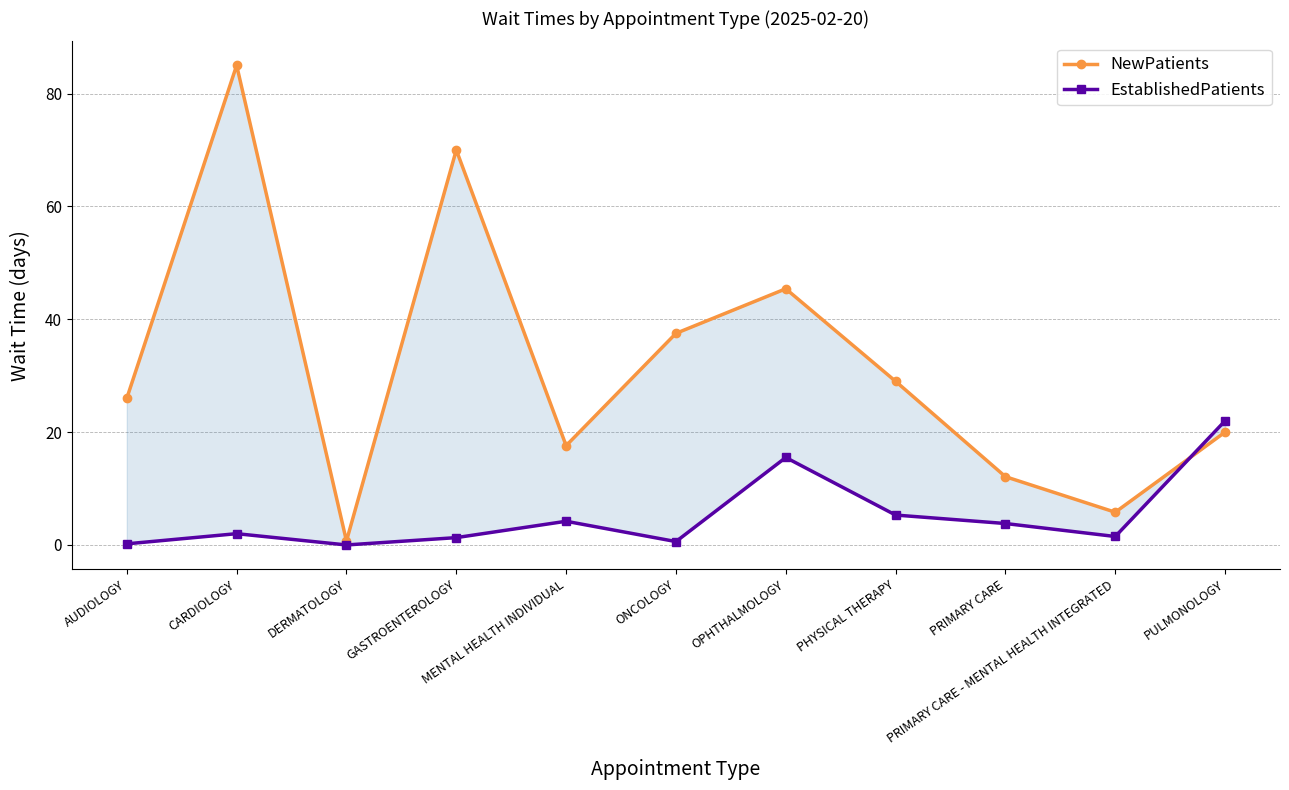

What is the approximate value of EstablishedPatients at PULMONOLOGY?

22.0